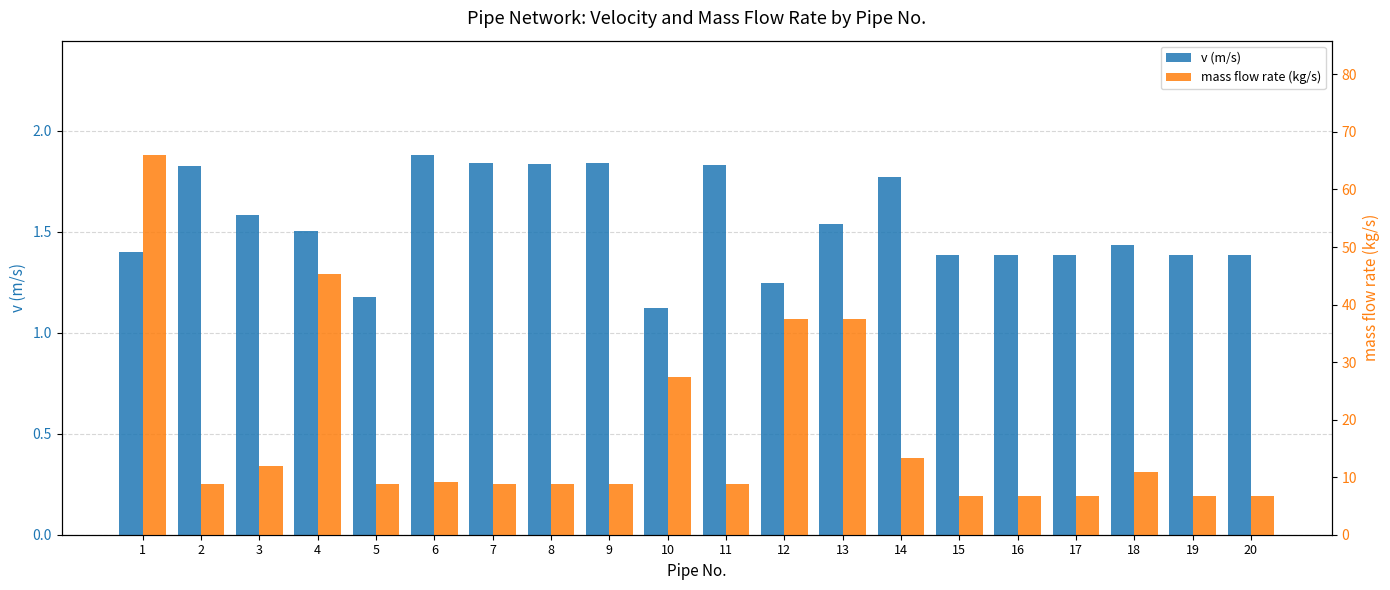

What is the value of the v (m/s) bar at the 5th from the left?

1.2